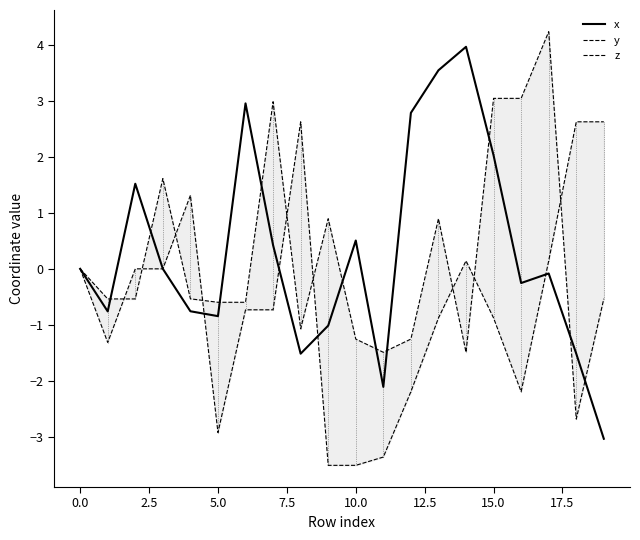

Reading left to right, what are all the values shown in this chart?

x: 0.0	-0.8	1.5	-0.0	-0.8	-0.8	3.0	0.4	-1.5	-1.0	0.5	-2.1	2.8	3.5	4.0	2.0	-0.3	-0.1	-1.5	-3.0
y: 0.0	-1.3	0.0	-0.0	1.3	-2.9	-0.7	-0.7	2.6	-3.5	-3.5	-3.4	-2.2	-0.9	0.1	-0.9	-2.2	0.1	2.6	2.6
z: 0.0	-0.5	-0.5	1.6	-0.5	-0.6	-0.6	3.0	-1.1	0.9	-1.3	-1.5	-1.3	0.9	-1.5	3.0	3.0	4.2	-2.7	-0.5